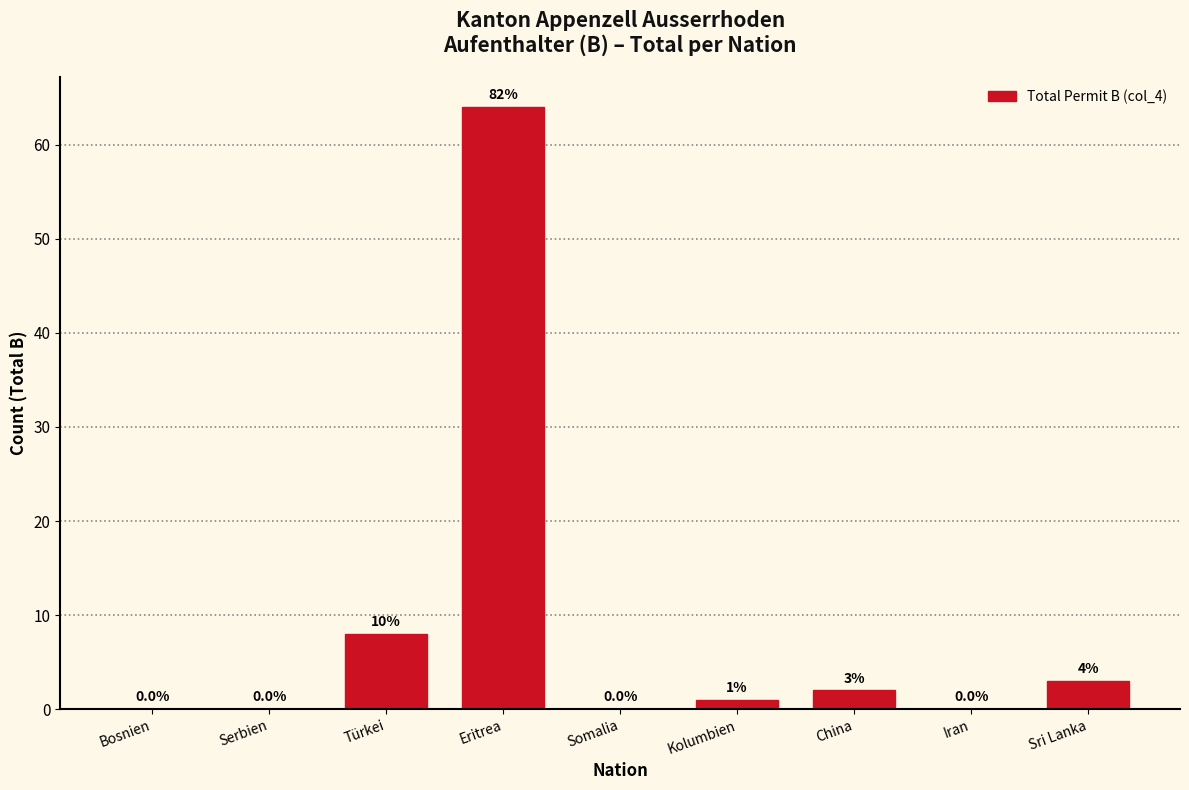

Reading left to right, extract all data points from this chart.

Bosnien=0	Serbien=0	Türkei=8	Eritrea=64	Somalia=0	Kolumbien=1	China=2	Iran=0	Sri Lanka=3